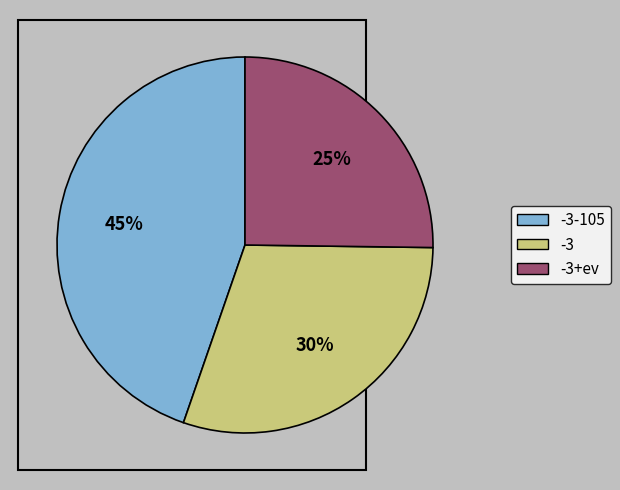

Does any single category account for the majority?

No